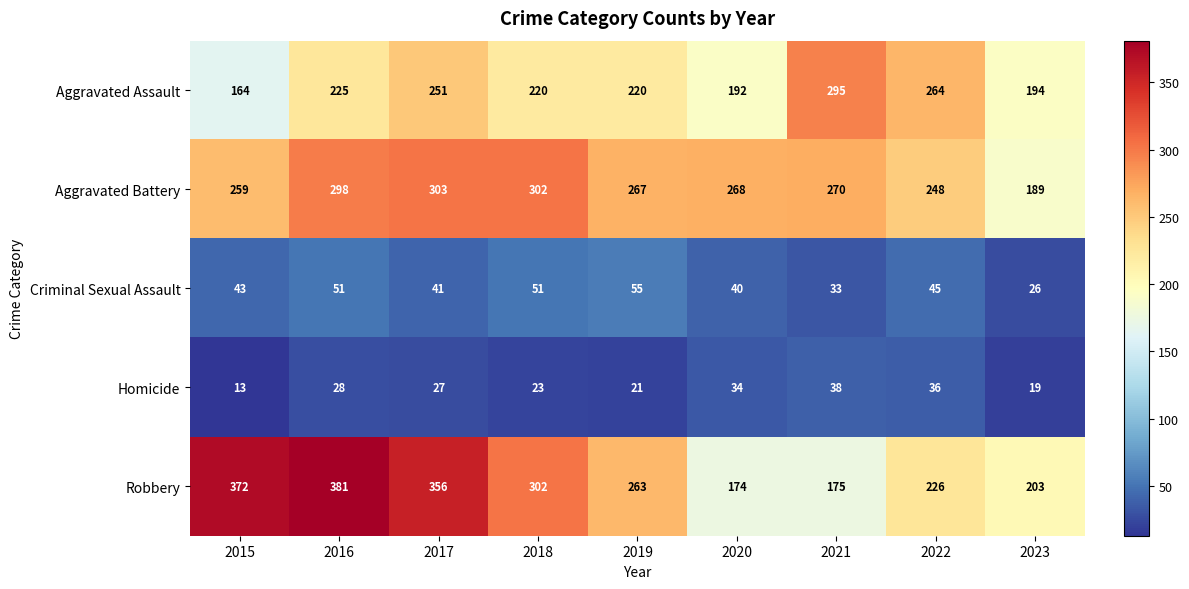

At how many categories does at least one series exceed 206?

8